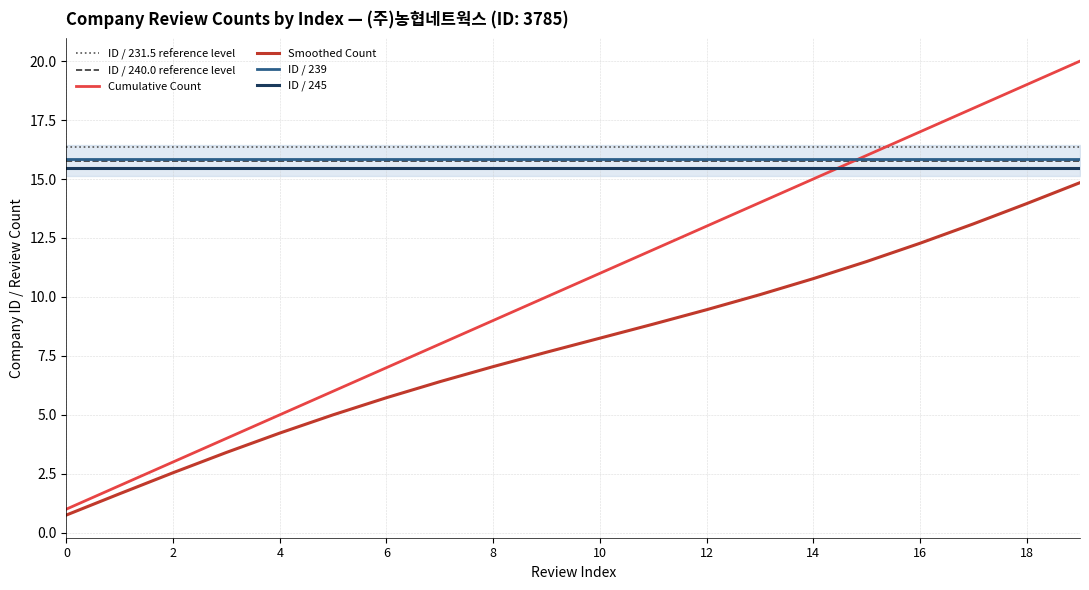

Is the value of ID / 231.5 reference level at 10 greater than the value of Cumulative Count at 4?

Yes